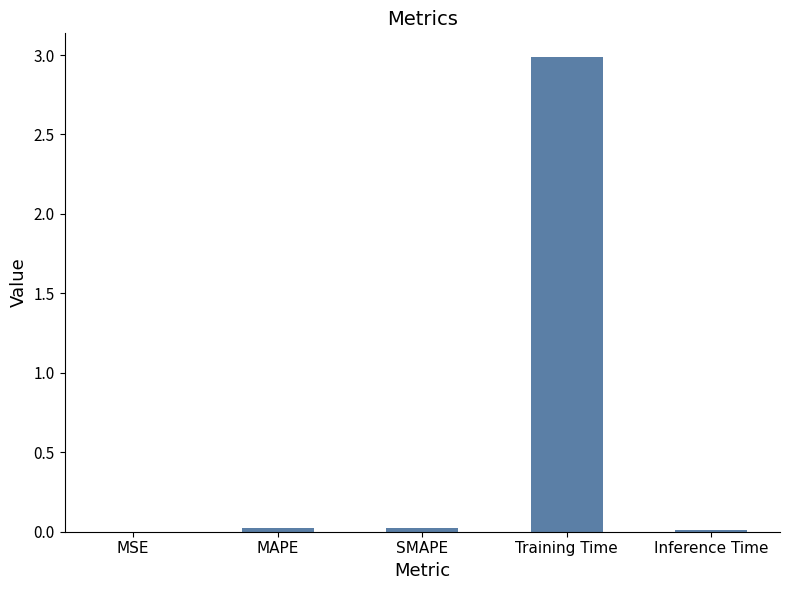

What is the sum of all values?

3.0